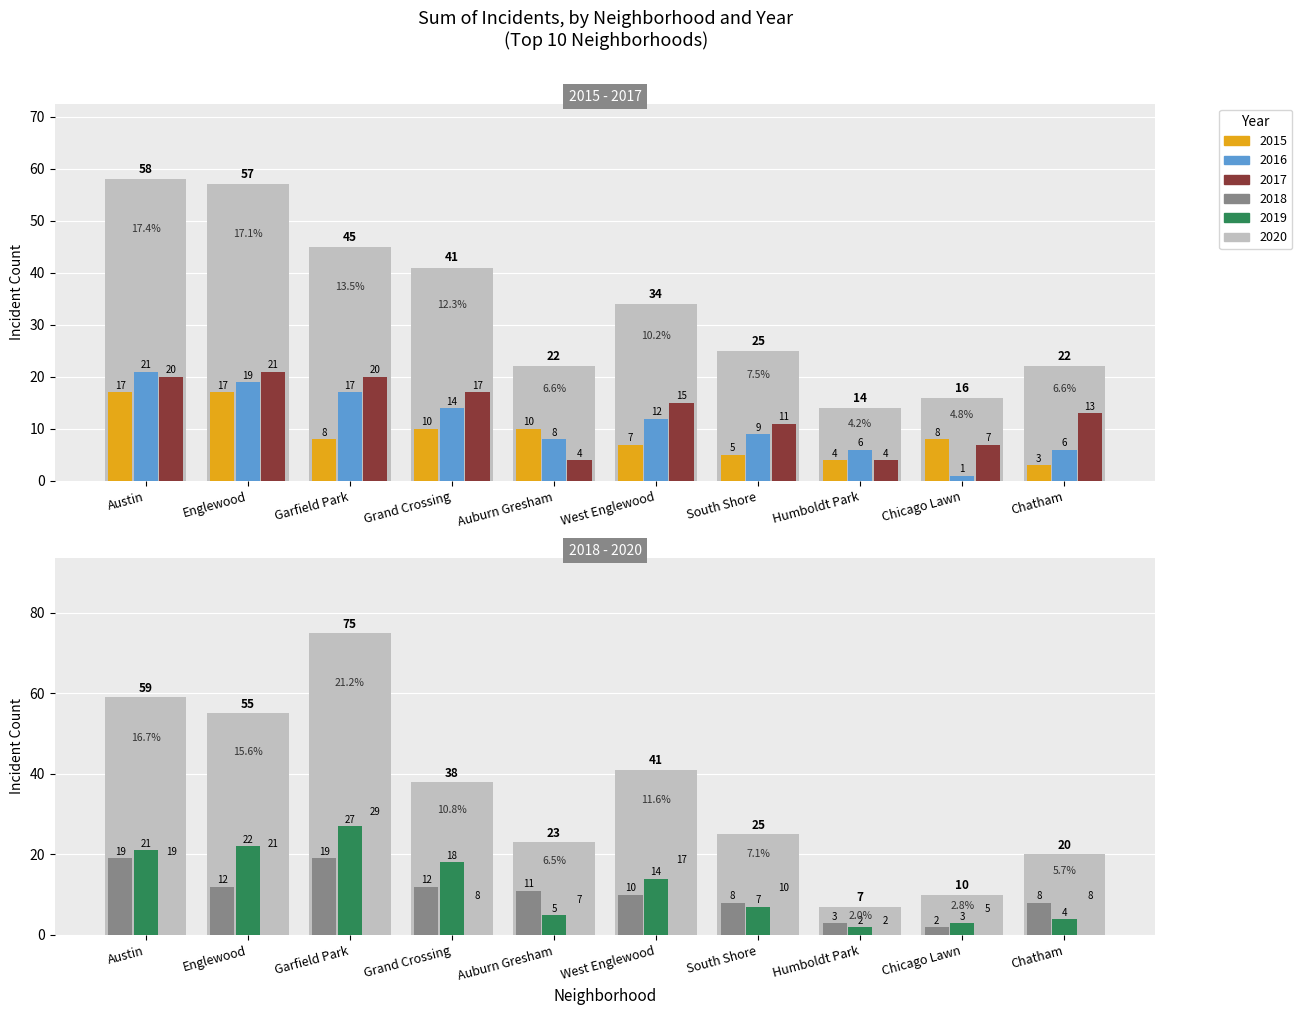

How many groups of bars are there?

10